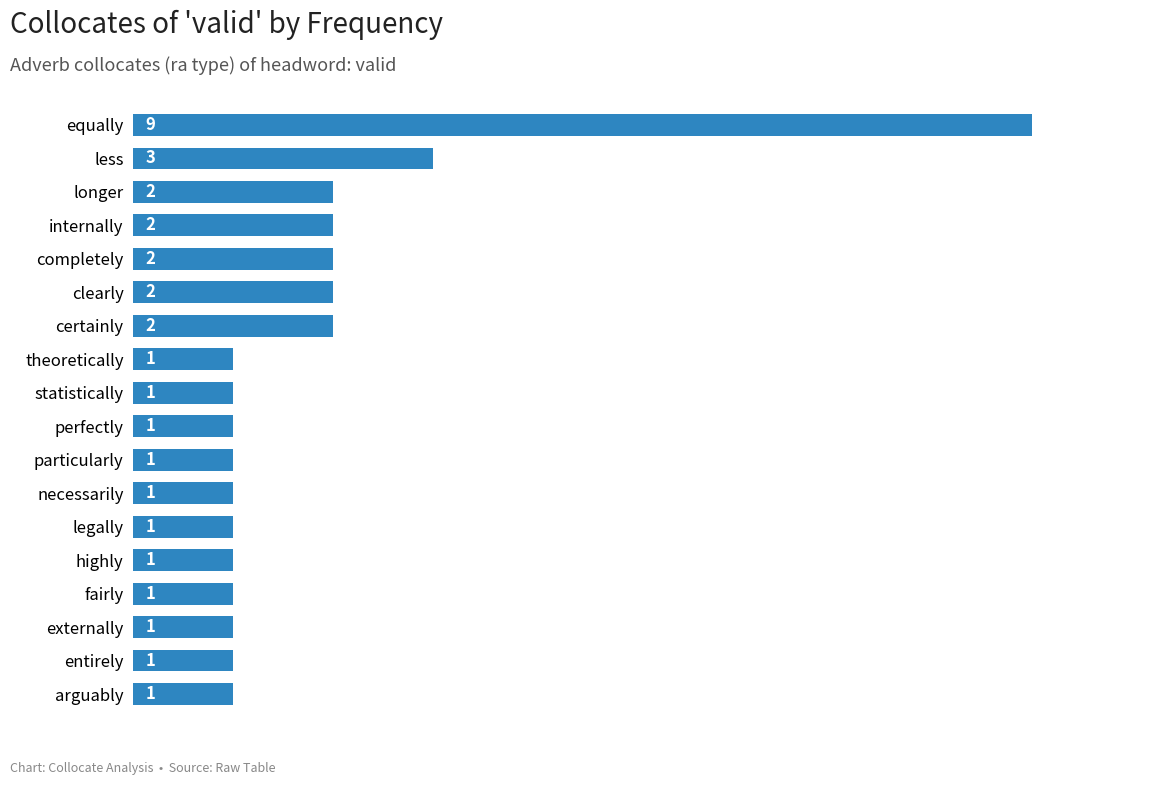

What is the greatest value displayed?

9